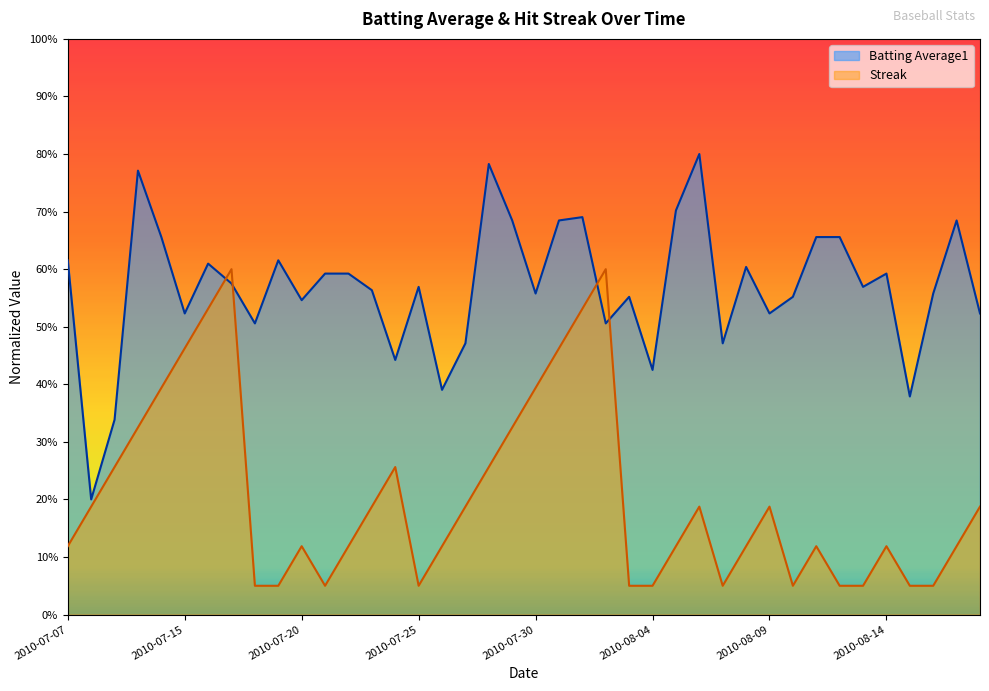

Which series changed the most between 2010-07-19 and 2010-07-21?

Batting Average1